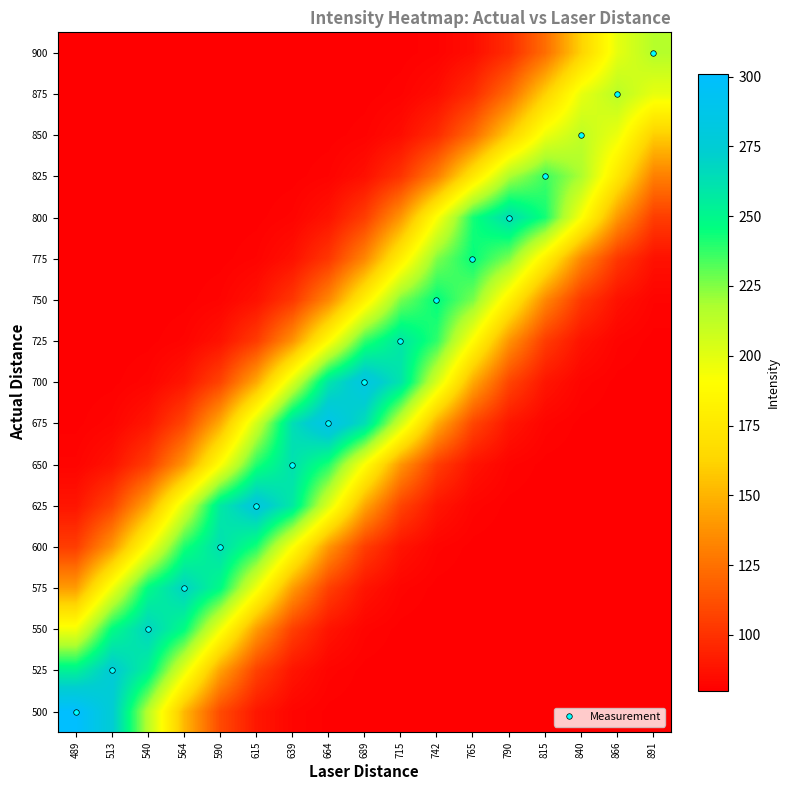

What is the greatest value displayed?

301.0